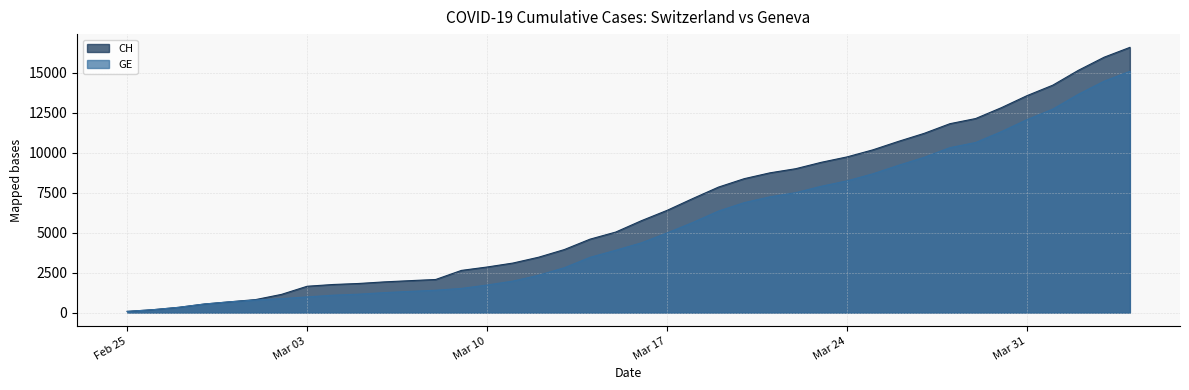

Does the chart have visible grid lines?

Yes